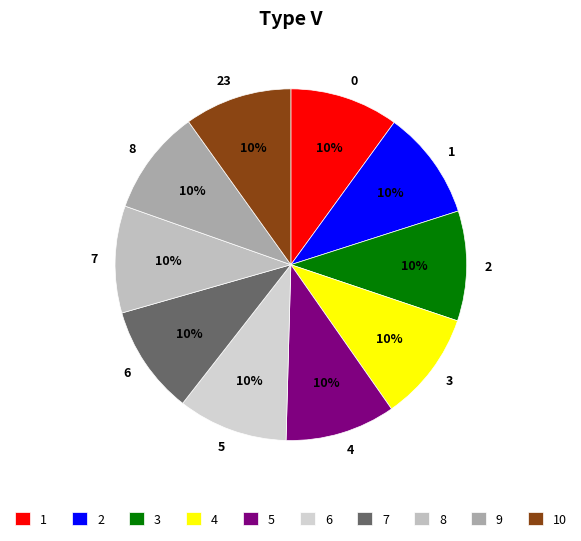

Does any single category account for the majority?

No